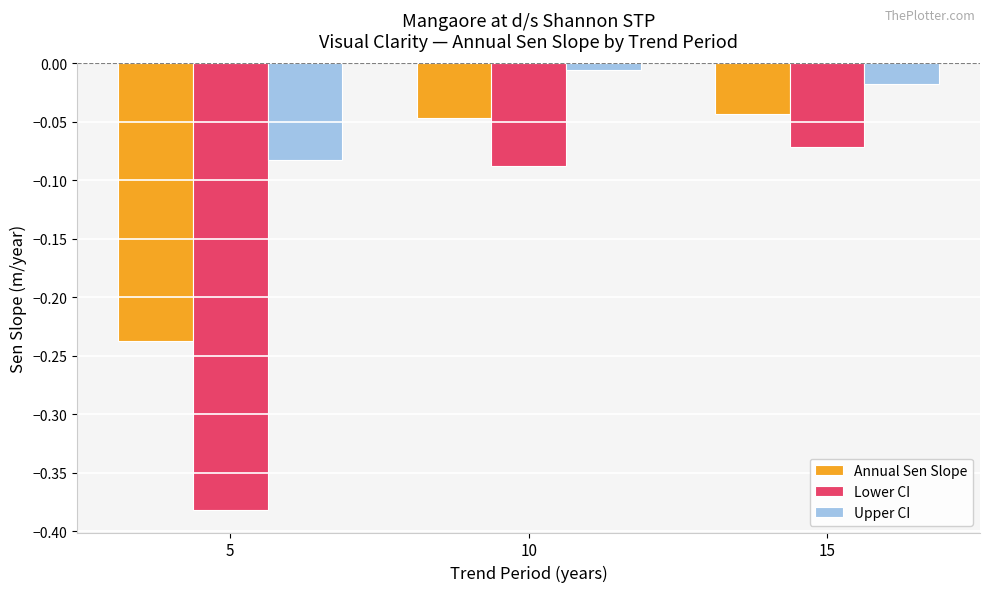

What are all the series names shown in the legend?

Annual Sen Slope, Lower CI, Upper CI